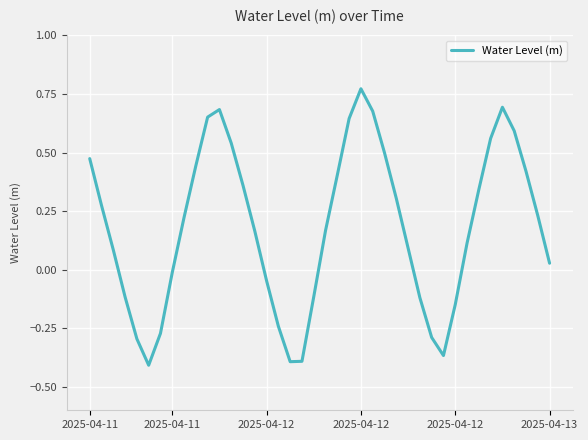

What is the difference between the maximum and minimum values?

1.2